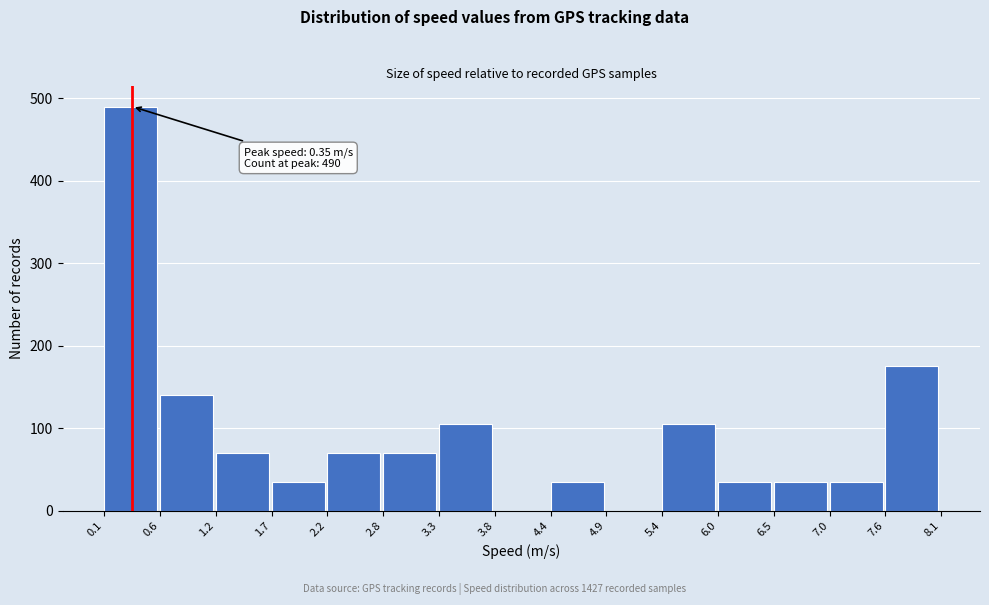

Which range on the x-axis has the tallest bar?

0.1 to 0.6